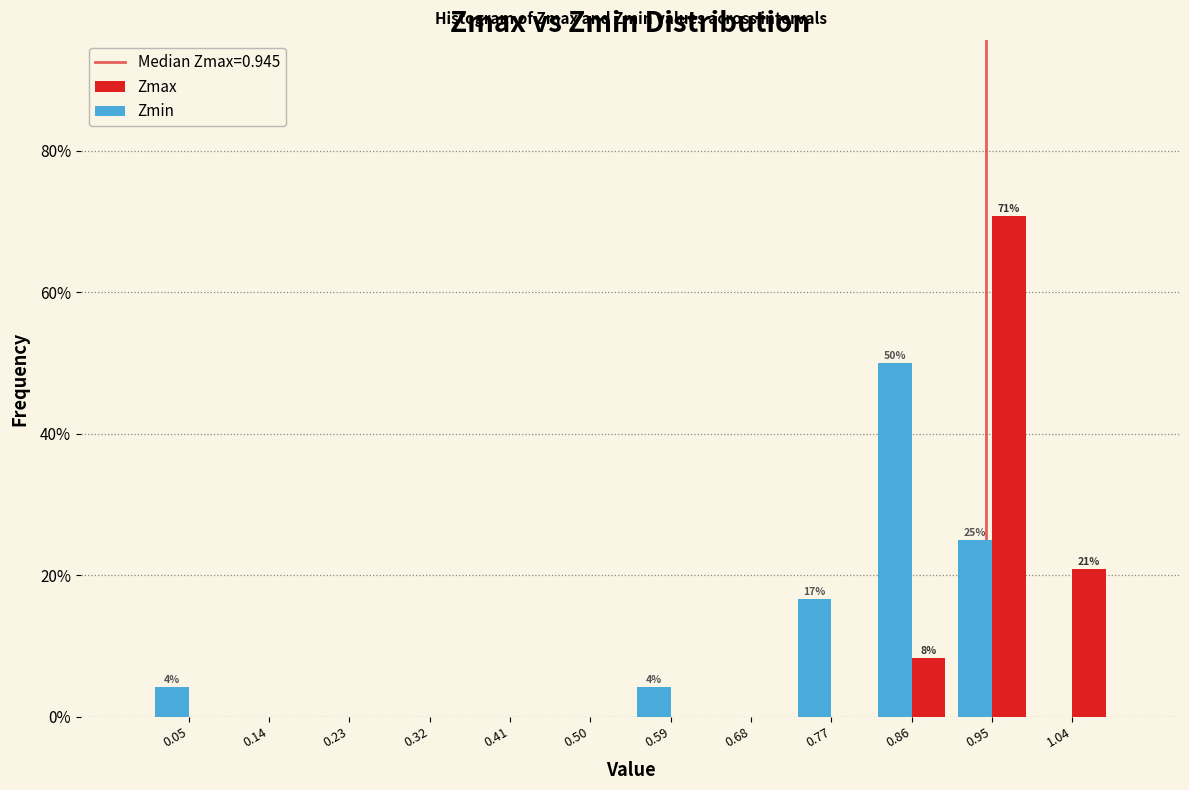

In the Zmax series, which range on the x-axis has the tallest bar?

0.91 to 1.00